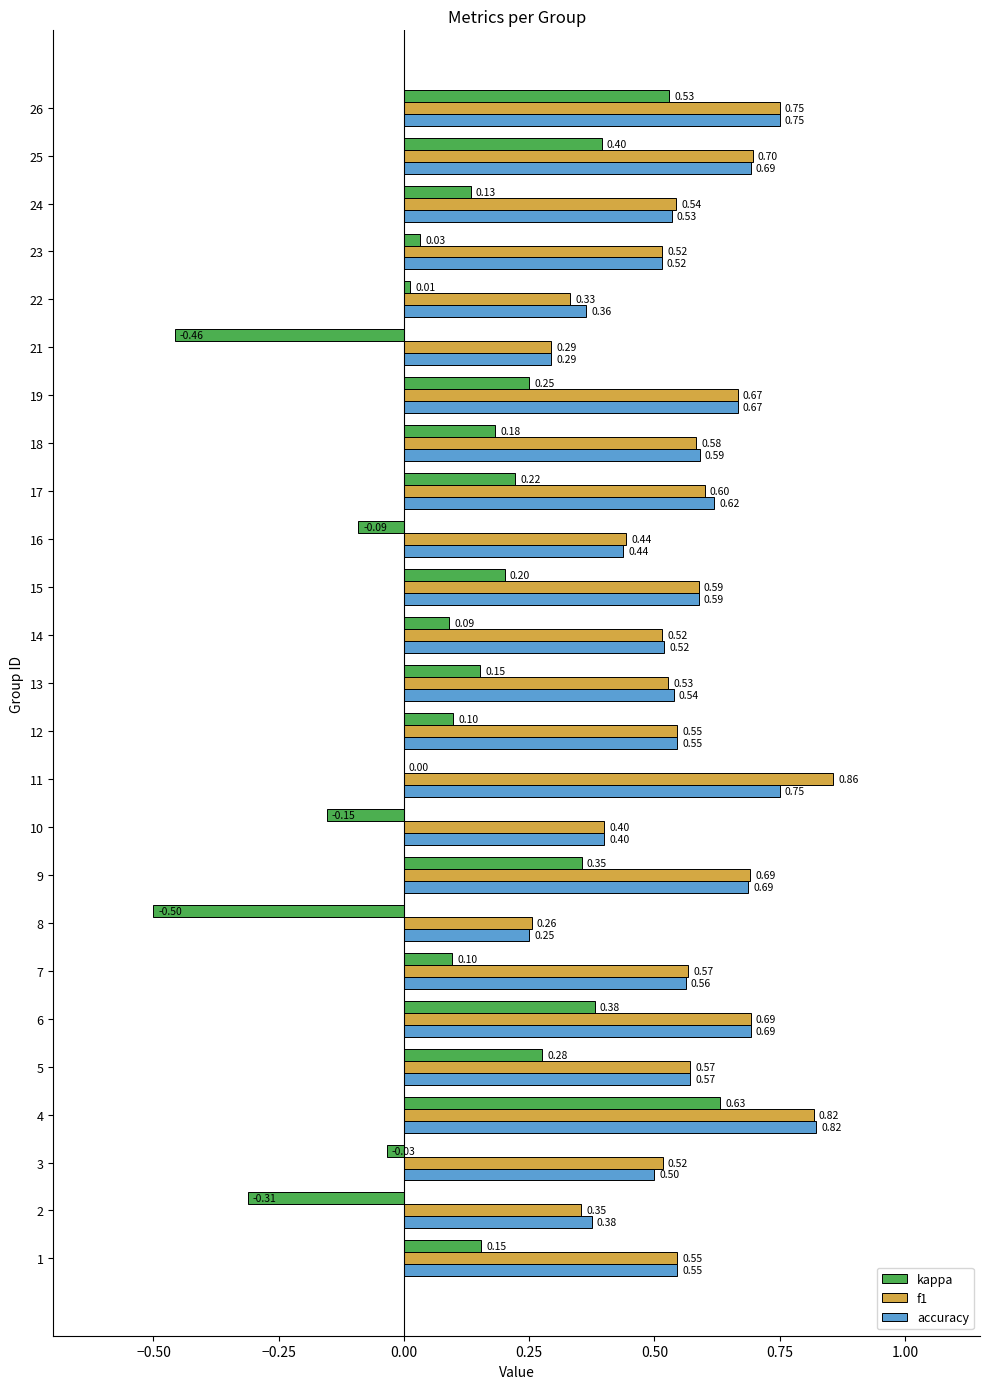

What is the sum of all kappa values?

2.6